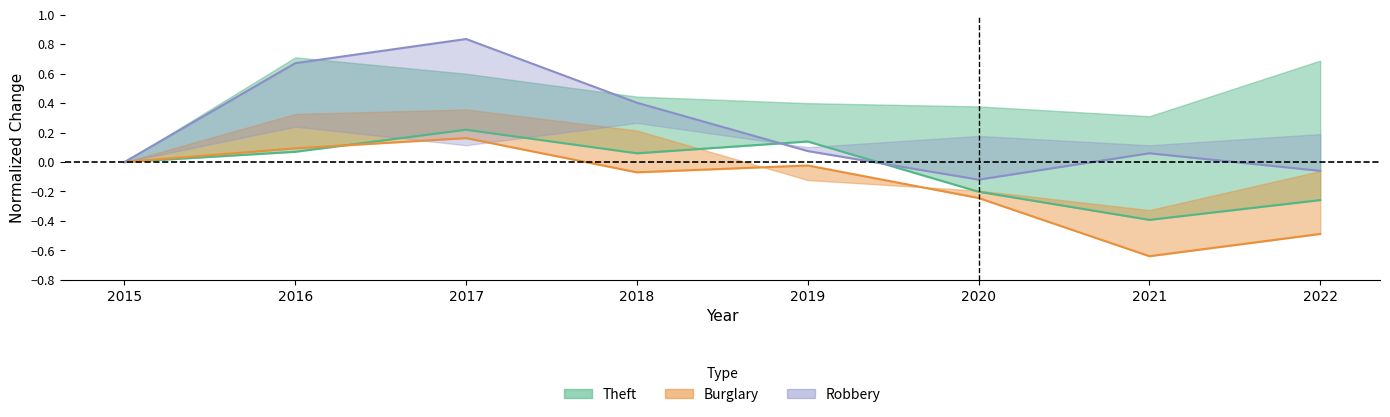

Between 2016 and 2017, which series saw the biggest shift?

Robbery